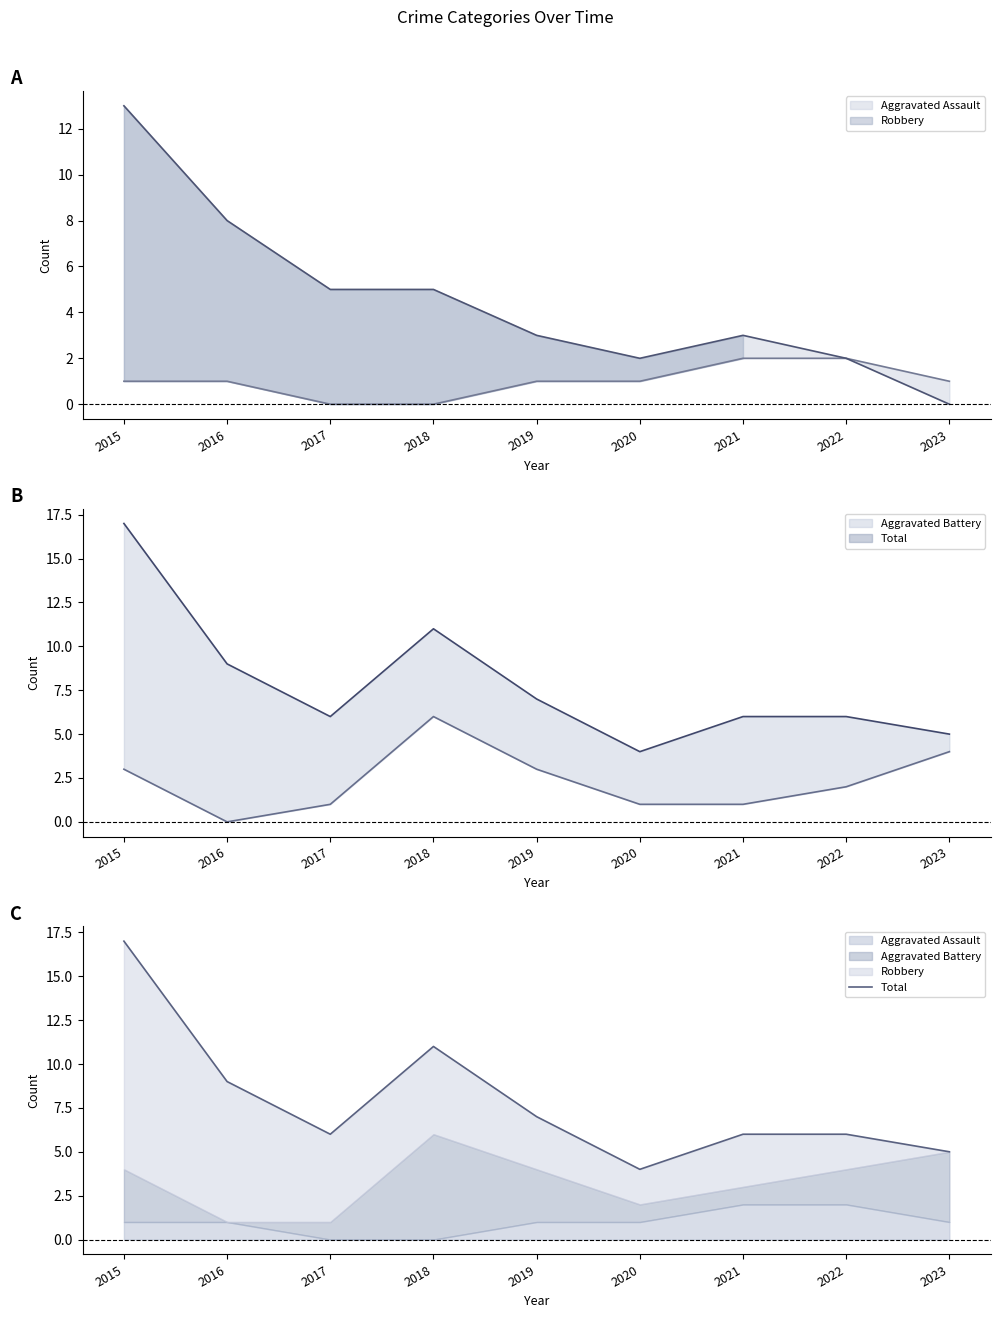

The value at 2020 is 6. True or false?

False